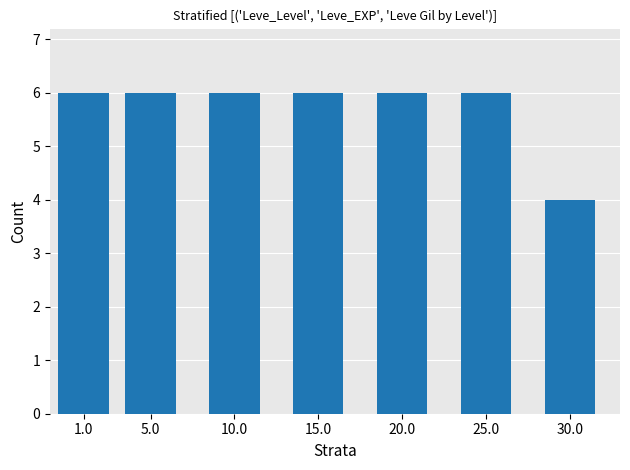

Count the number of data series in this chart.

1